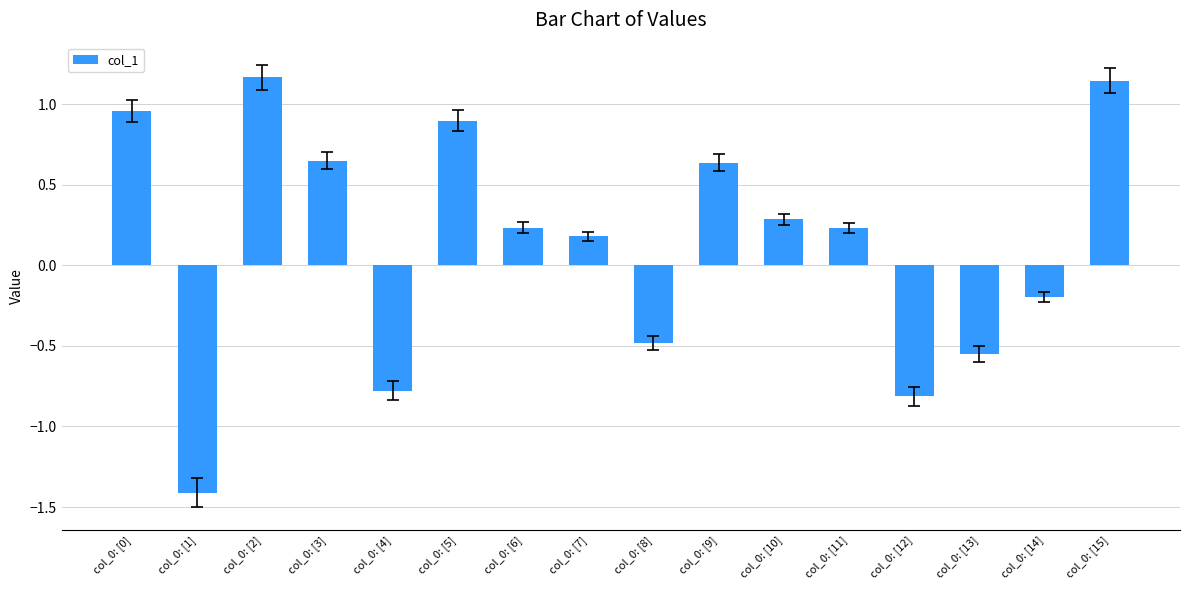

What is the label of the 16th bar from the right?

col_0: [0]